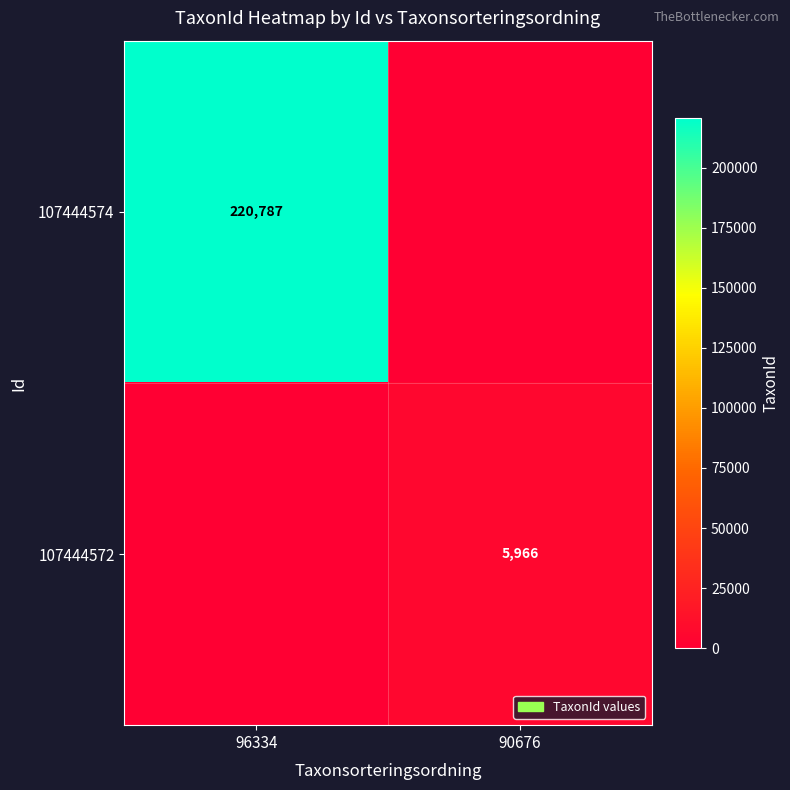

Is it true that 107444572 equals 5966 at 90676?

True